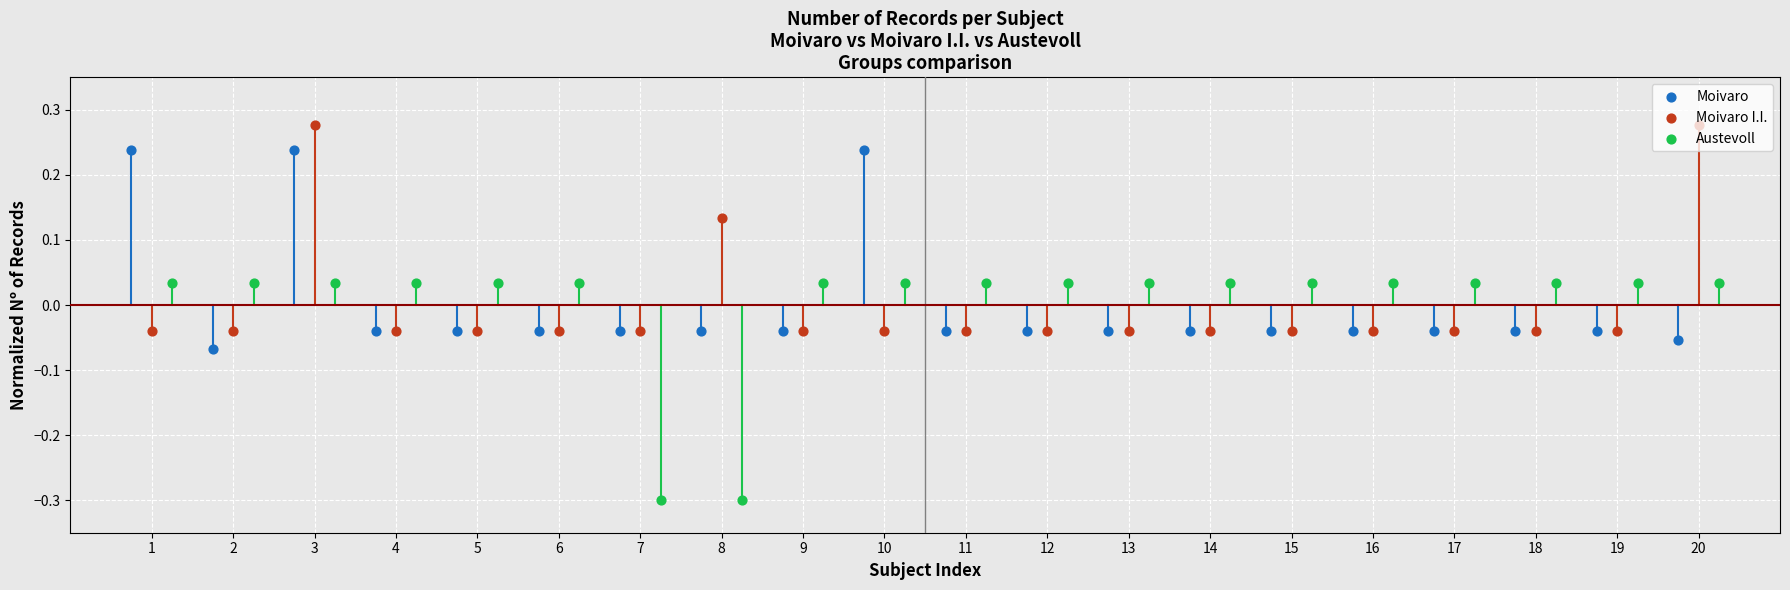

Which series reaches the minimum Y coordinate?

Austevoll